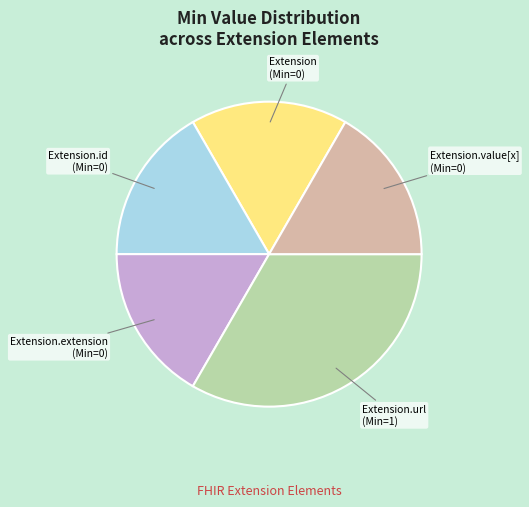

Is there a majority slice in this chart?

No